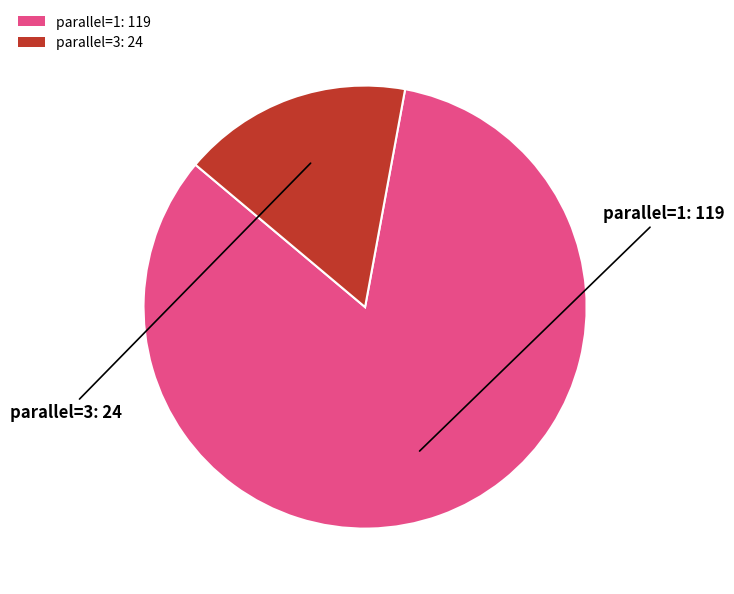

Which slice represents more than half of the pie?

parallel=1: 119